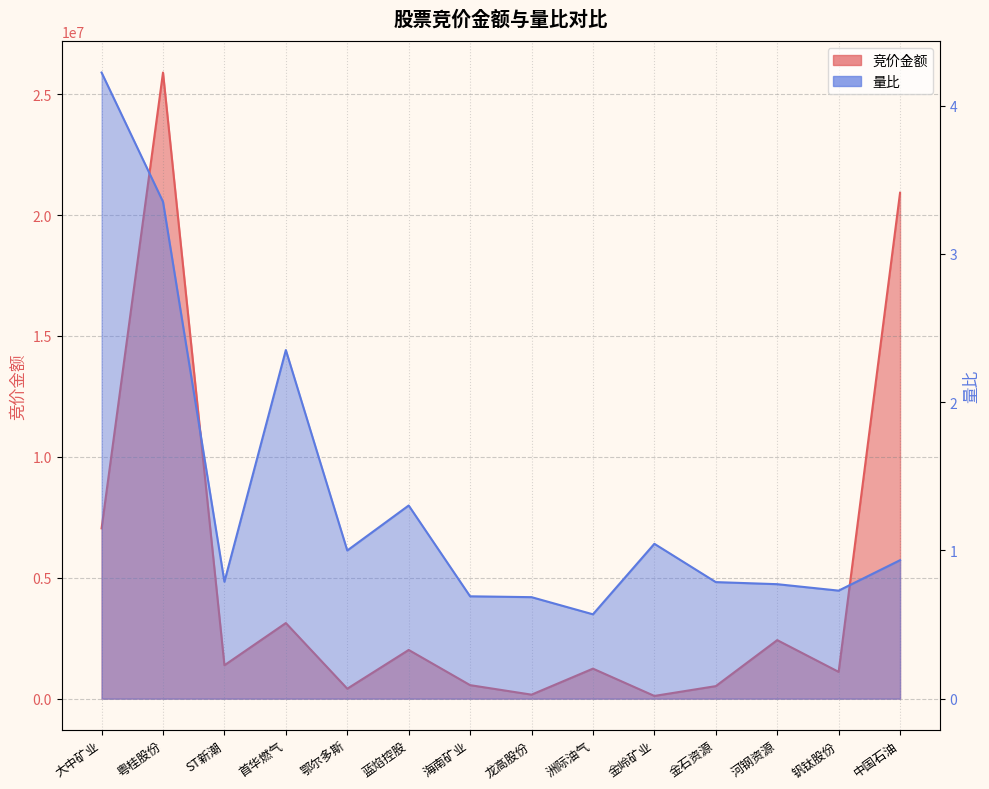

How many interior local peaks does the 量比 series have?

3